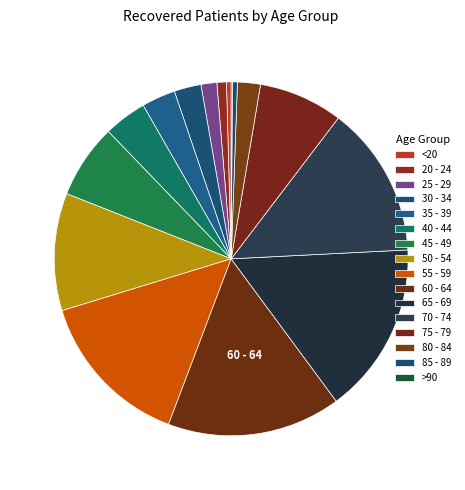

To the nearest percent, what portion does 65 - 69 represent?

16%